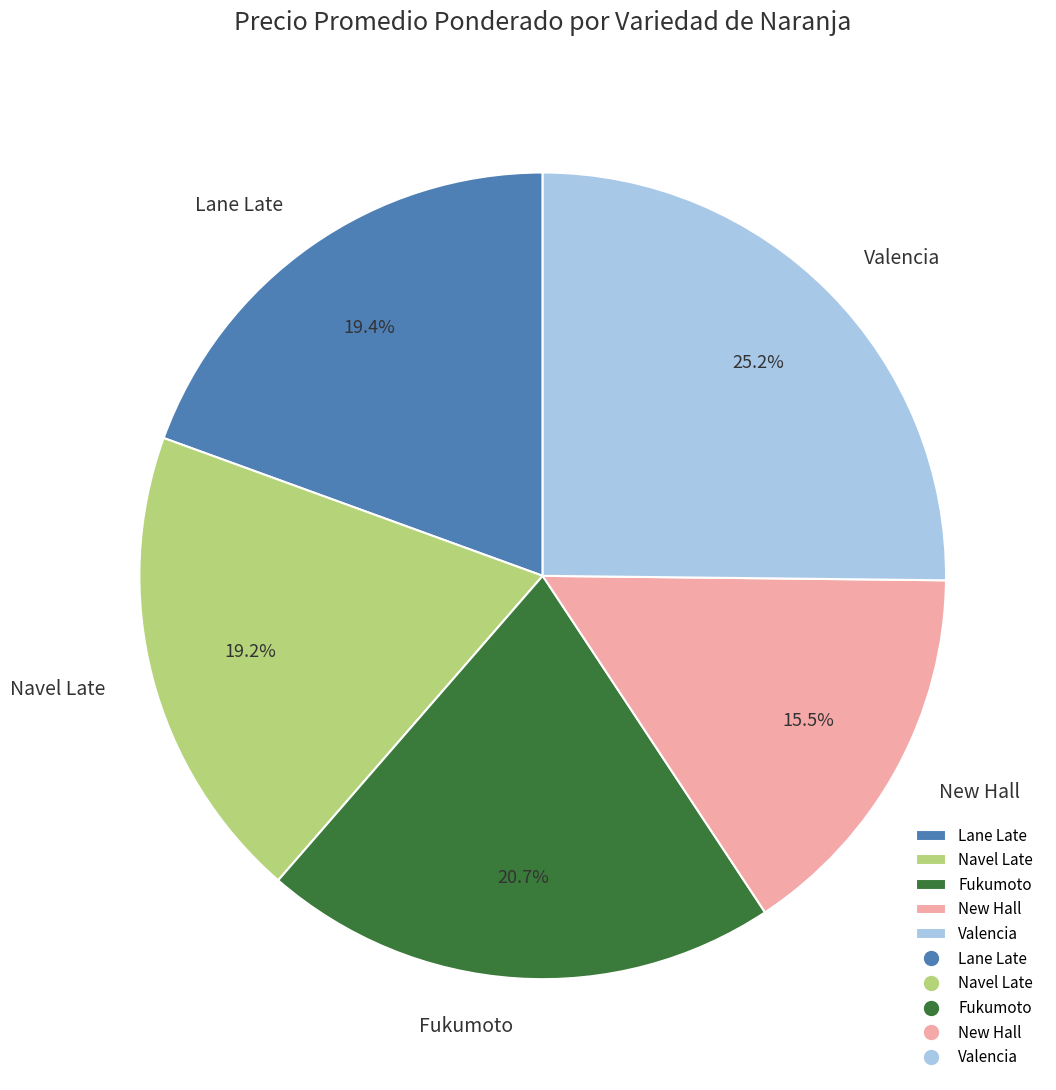

How many segments does this pie chart have?

5